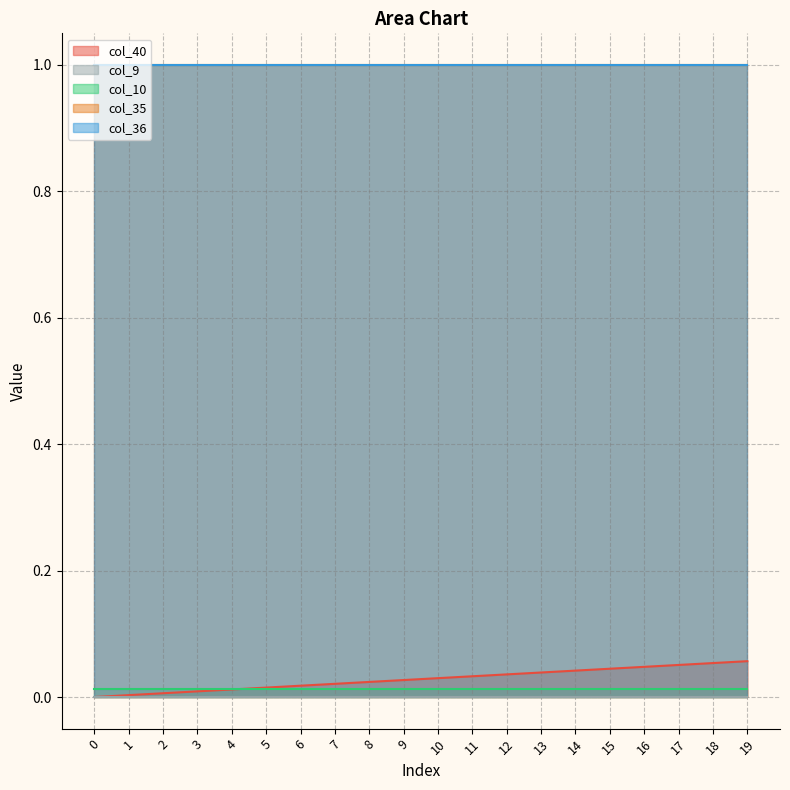

What are all the series names shown in the legend?

col_40, col_9, col_10, col_35, col_36